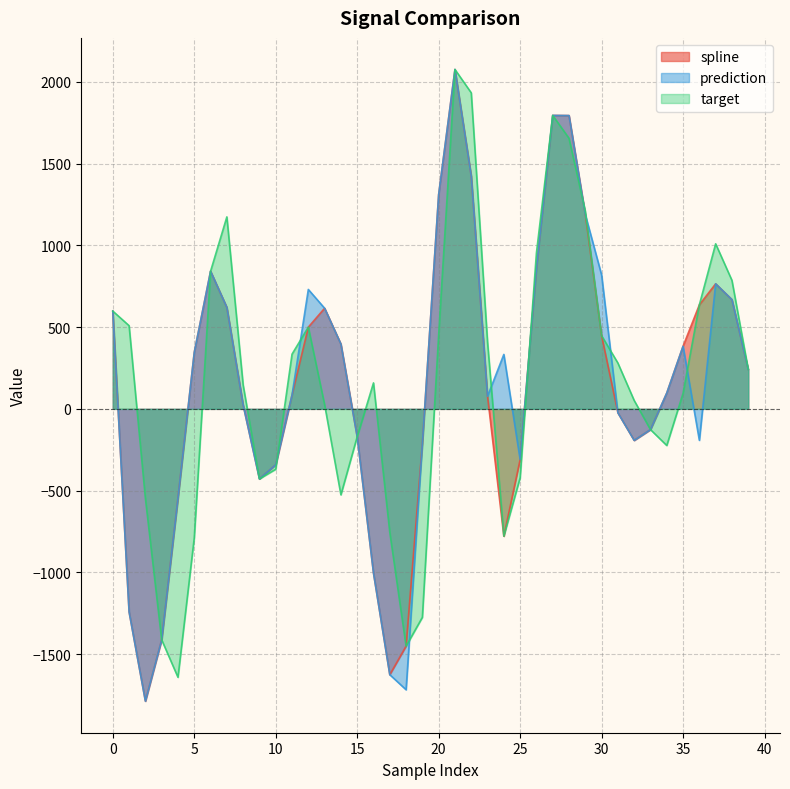

What are all the series names shown in the legend?

spline, prediction, target